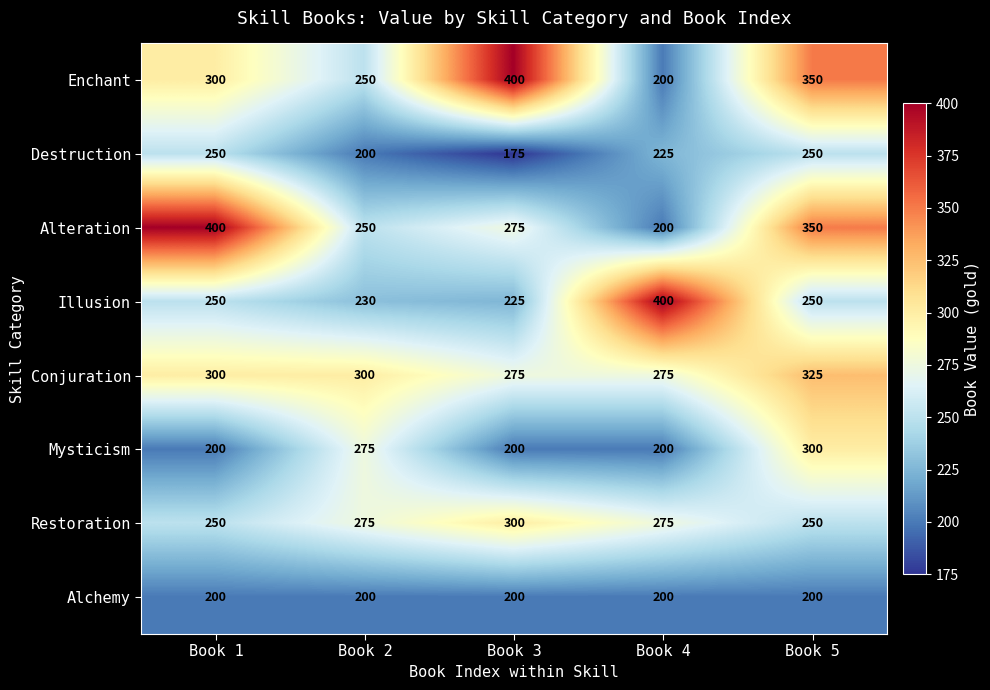

What is the spread (max minus min) of values at Book 1?

200